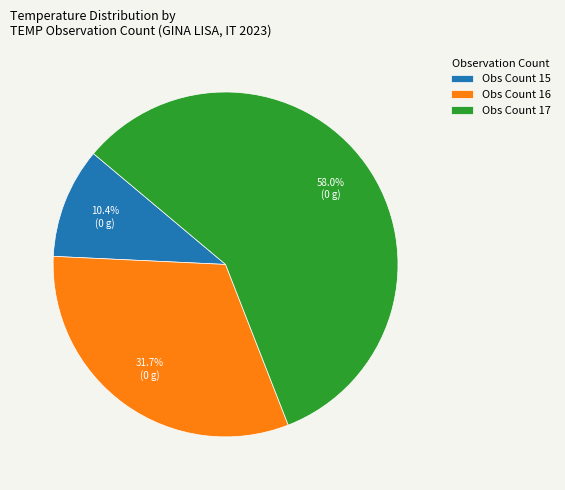

Count the number of slices in the pie.

3